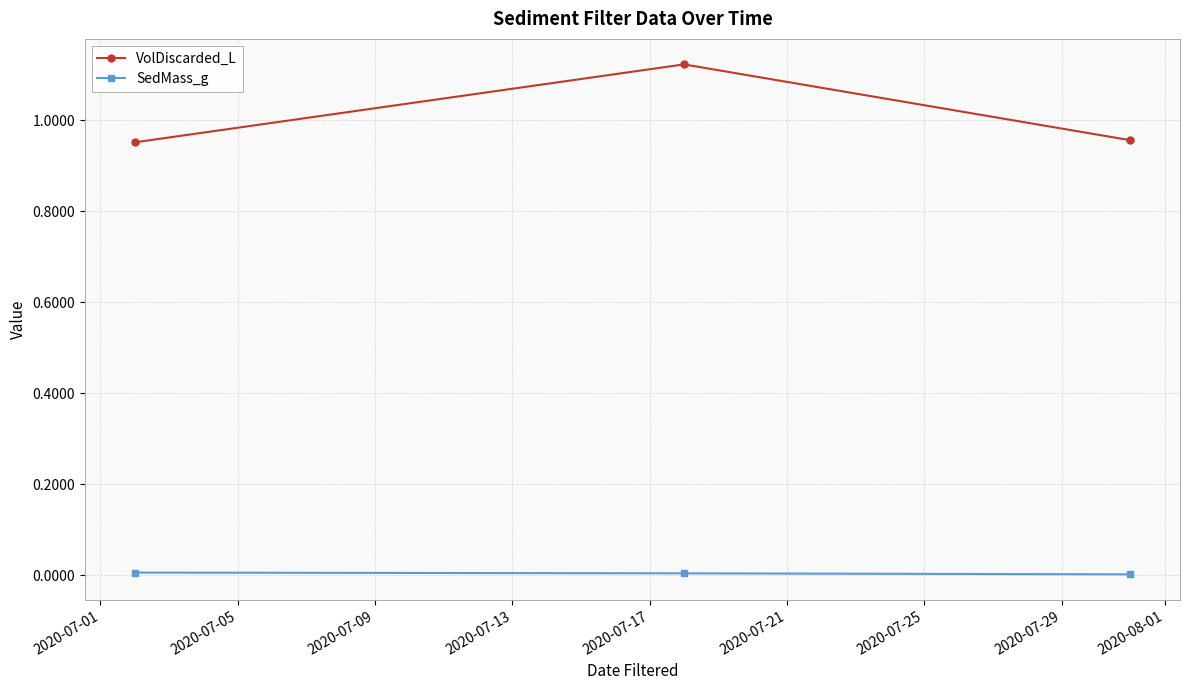

How many lines are shown in the chart?

2